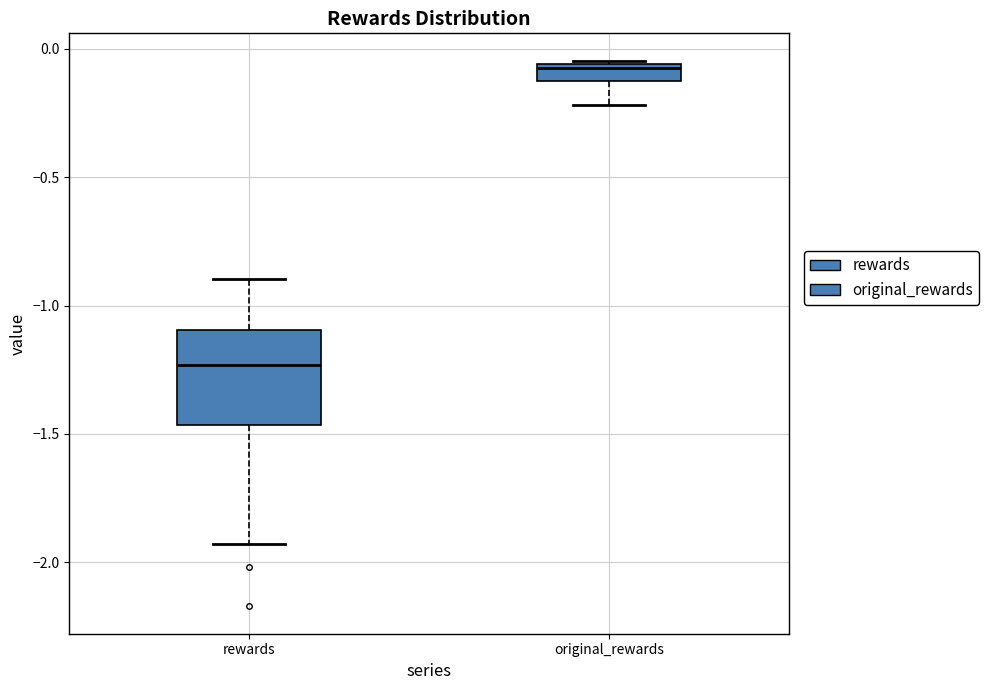

Where does the lower whisker of the box for rewards end on the y-axis? The values are not printed on the chart, so give them approximately, as read against the axis.

-1.95